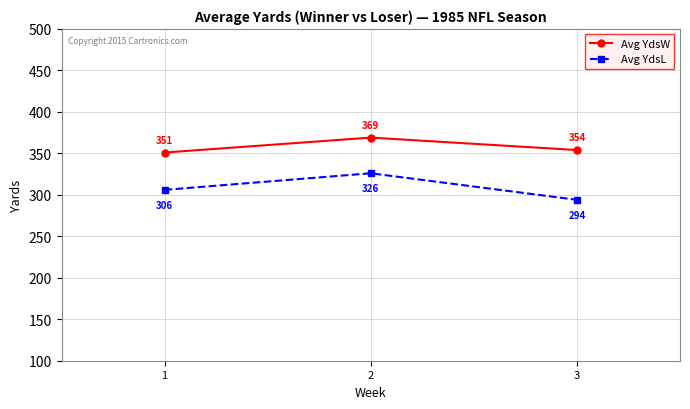

What is the difference between the Avg YdsL values at 3 and 1?

12